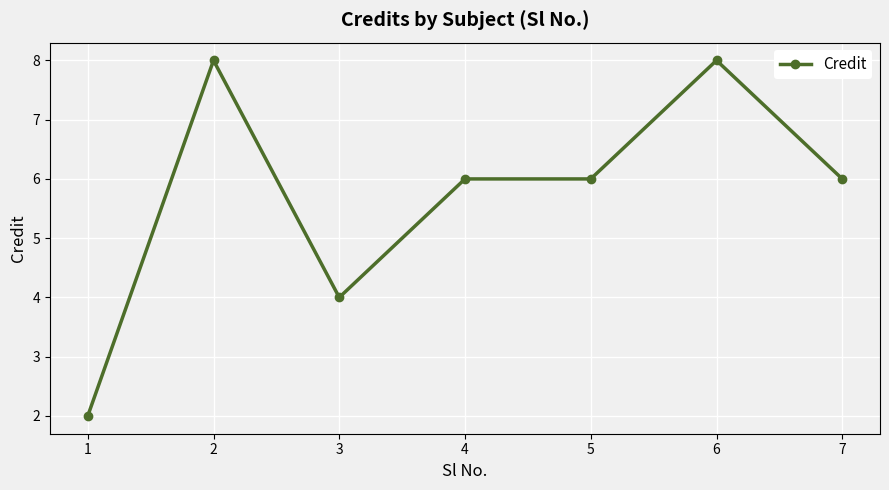

What value does the data have at 5?

6